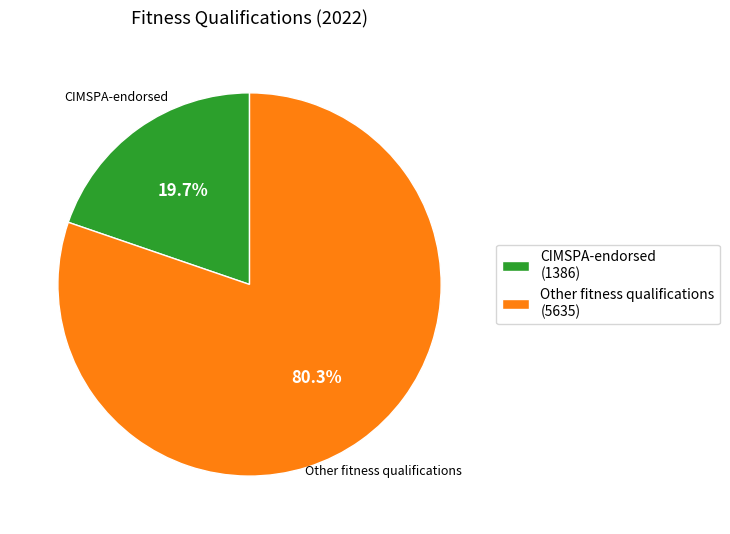

To the nearest percent, what is the average slice percentage?

50%